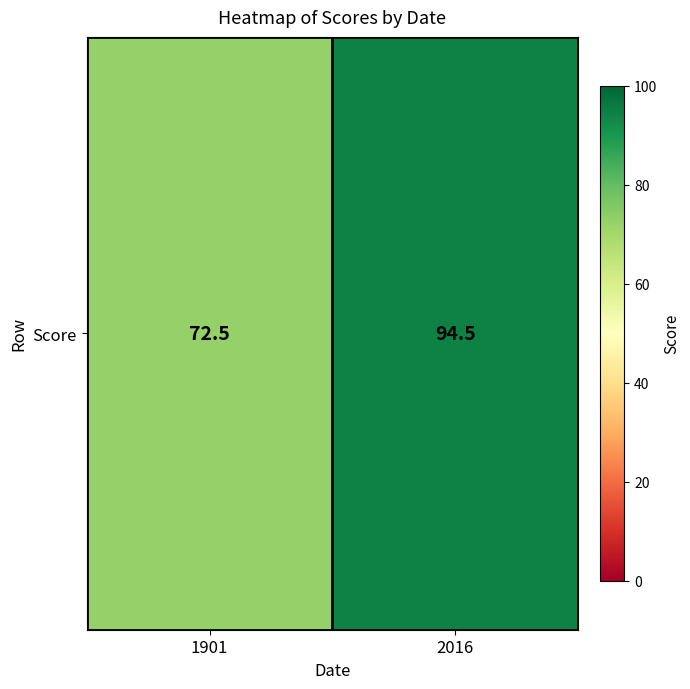

The chart shows a value of 72.5 at 1901. True or false?

True